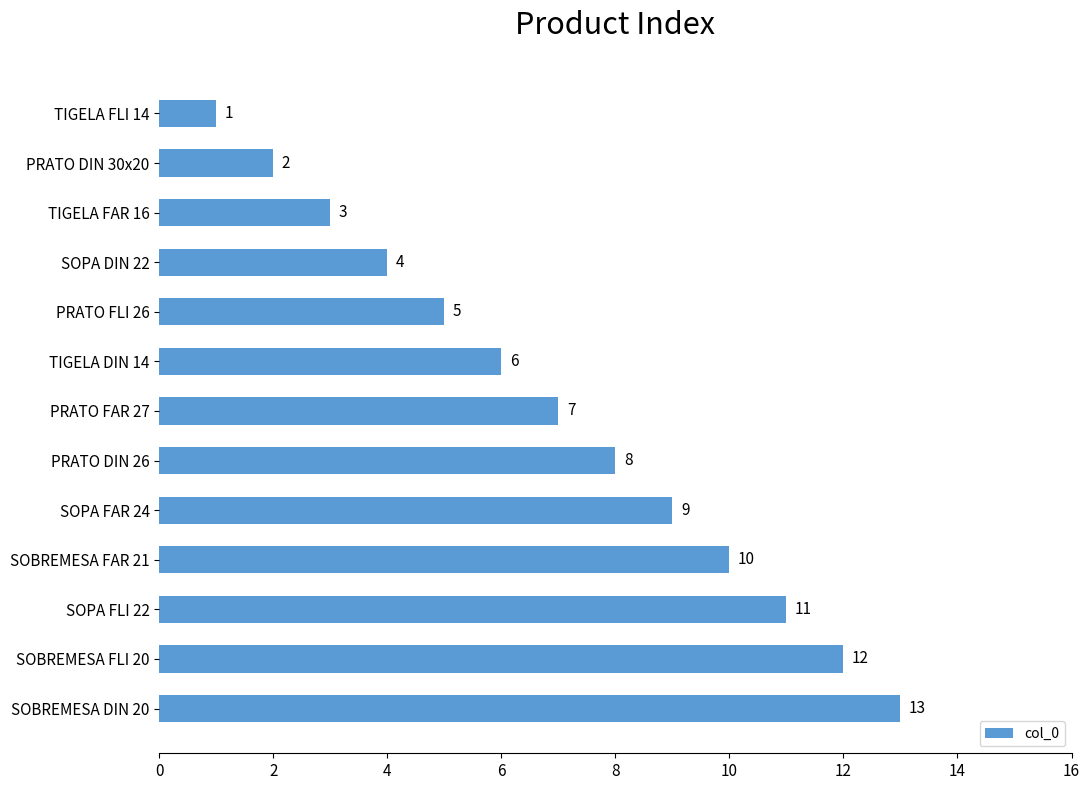

Where is the data nearest to the value 7?

PRATO FAR 27